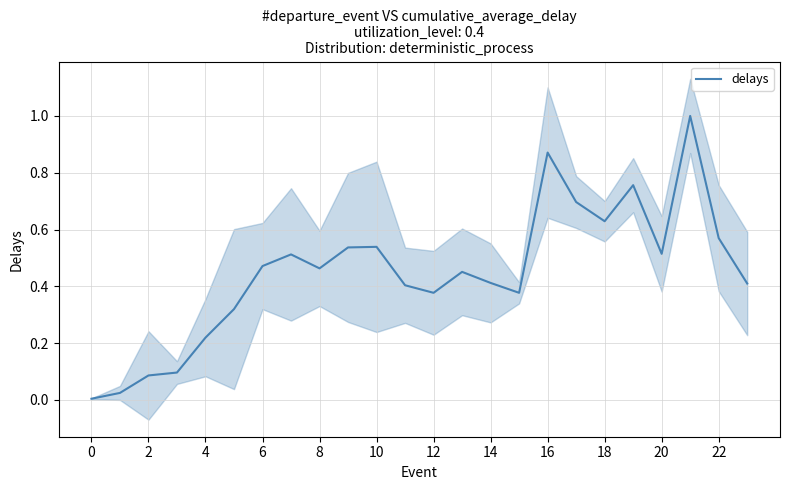

What is the change in value from 0 to 13?

+0.4